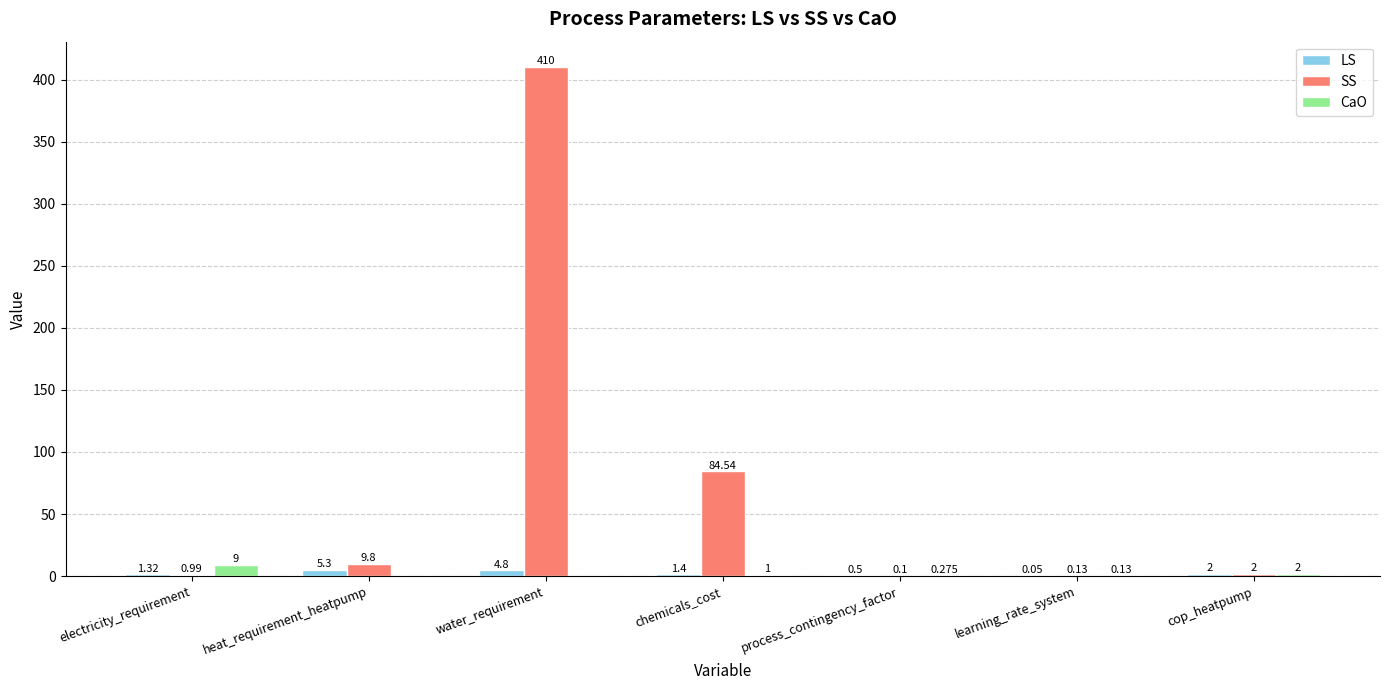

How many groups of bars are there?

7